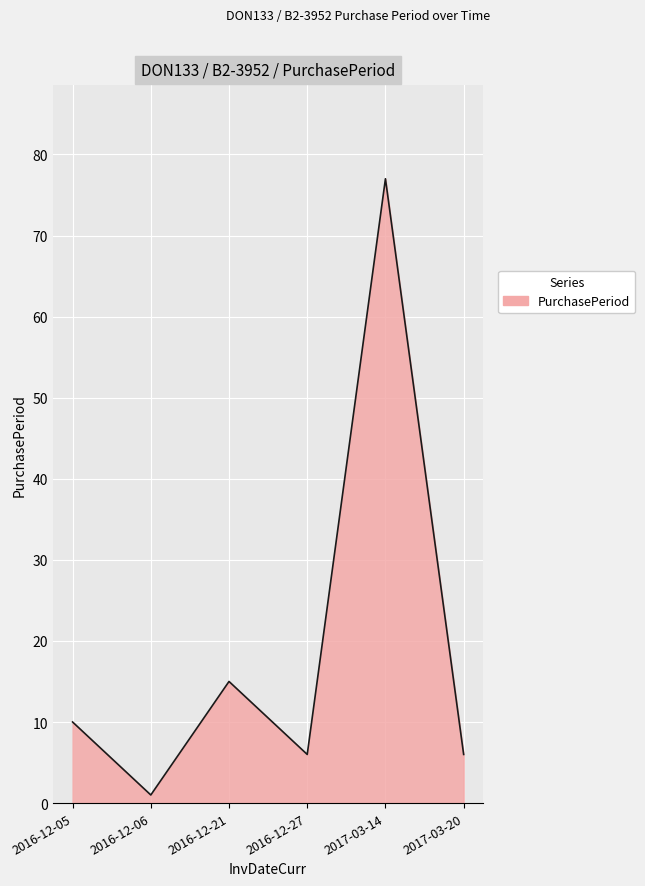

Reading right to left, list all the values displayed in this chart.

6	77	6	15	1	10